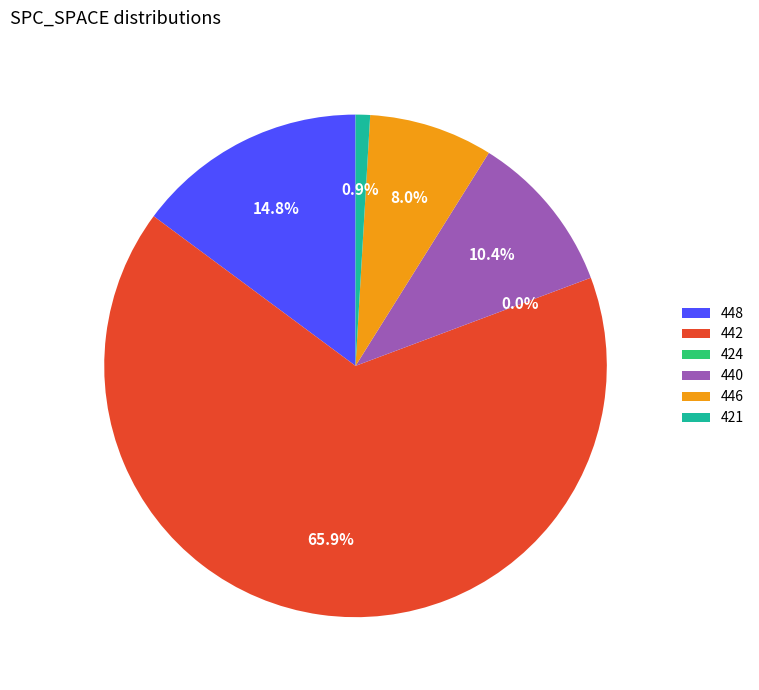

Which slice is the largest?

442